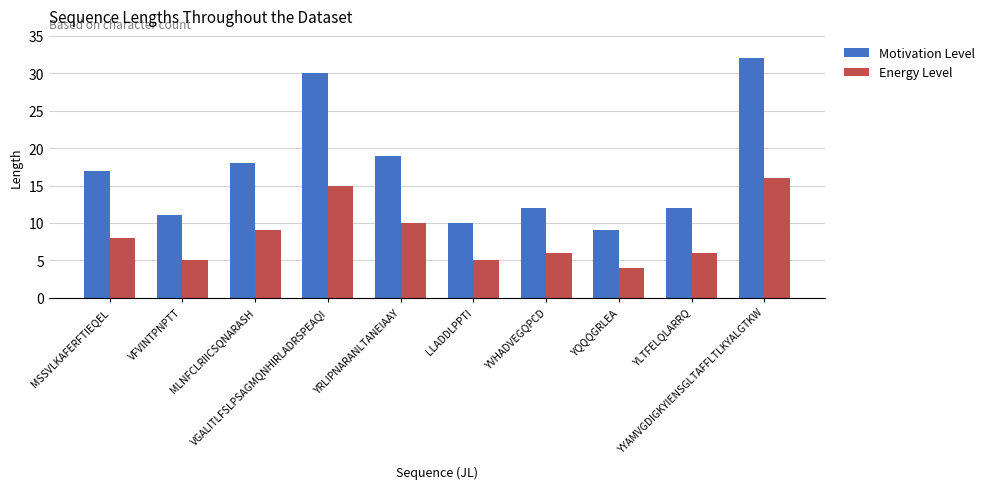

What is the sum of the Motivation Level values at YQQQGRLEA and MLNFCLRIICSQNARASH?

27